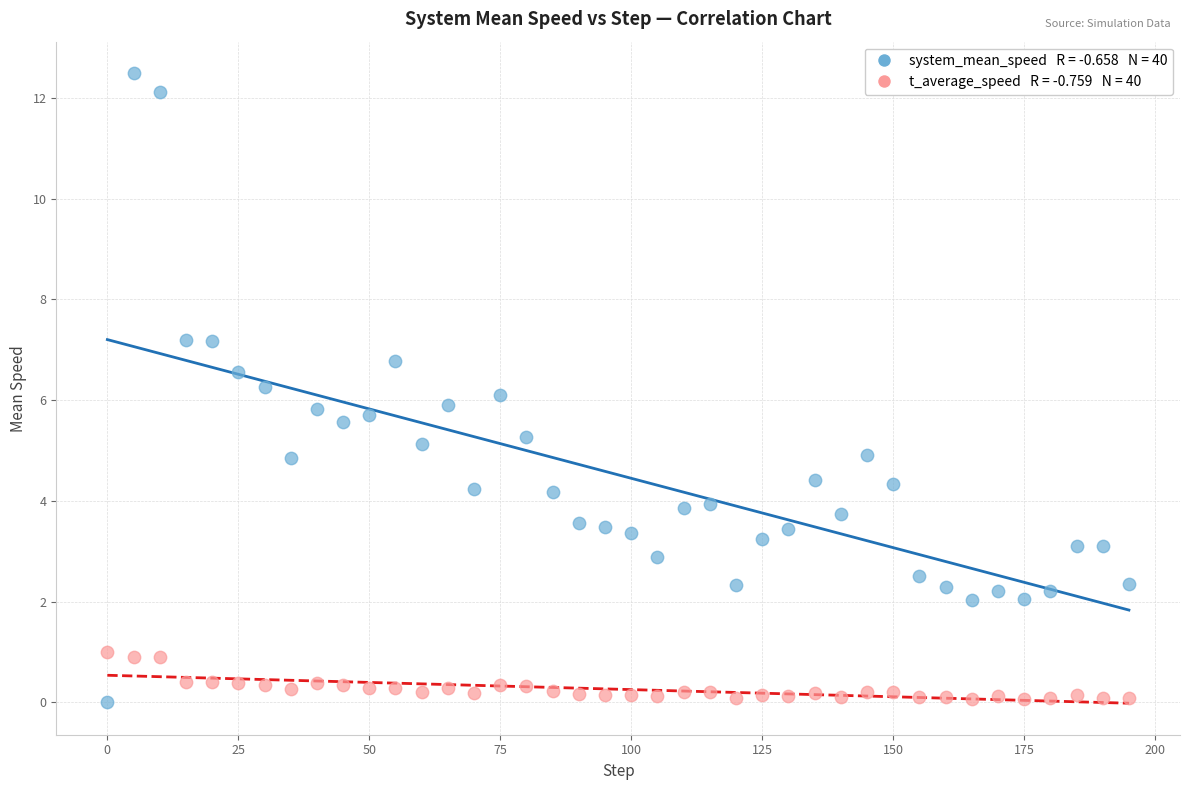

Across all data points, what is the range of Y values (max minus min)?

12.5